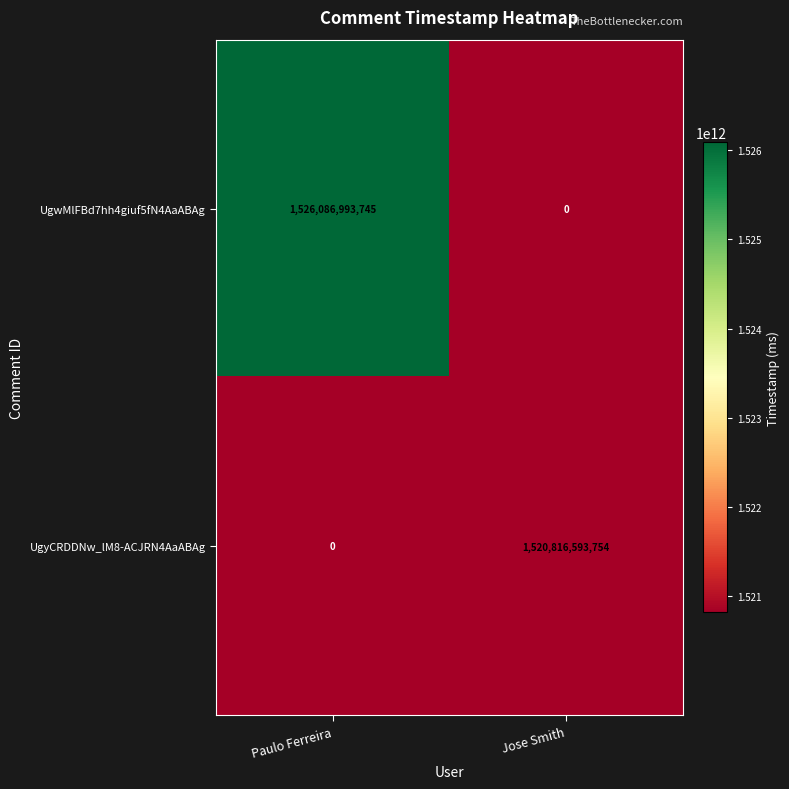

What is the difference between the maximum and minimum values in the UgwMlFBd7hh4giuf5fN4AaABAg series?

1526086993745